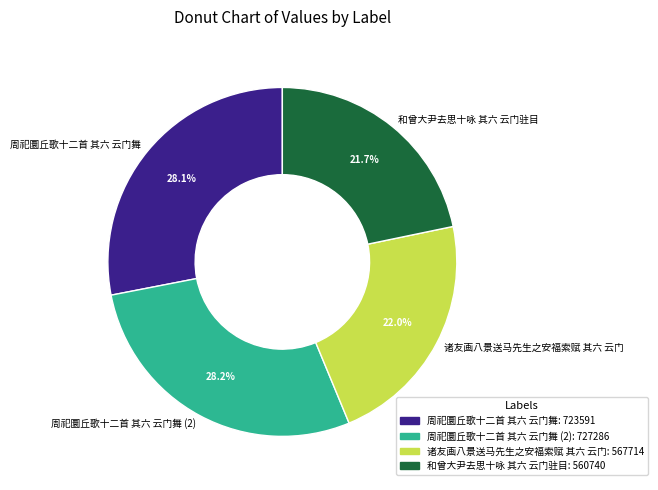

Approximately how many times larger is the value at 周祀圜丘歌十二首 其六 云门舞 compared to 和曾大尹去思十咏 其六 云门驻目?

1.3